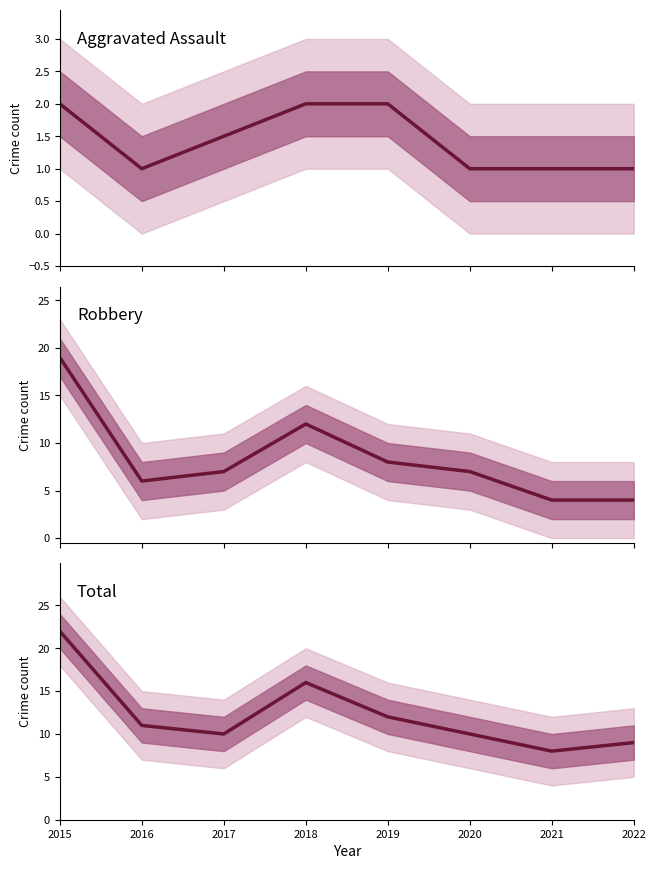

At which category does Robbery reach its first local peak?

2018